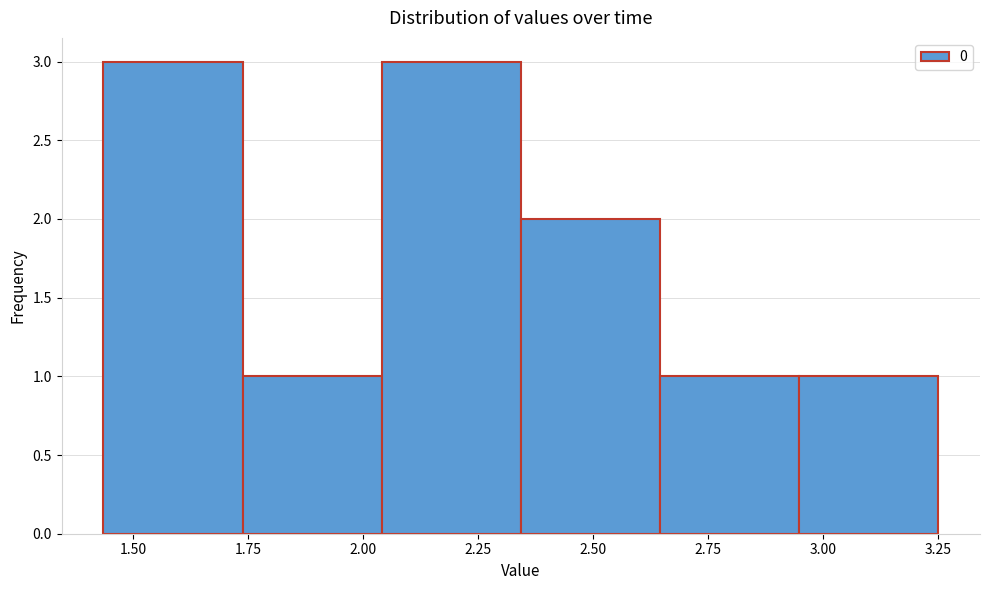

How tall is the bar that spans 1.75 to 2.05 on the x-axis? Neither the bar edges nor the heights are printed on the chart, so give them approximately, as read against the axes.

1